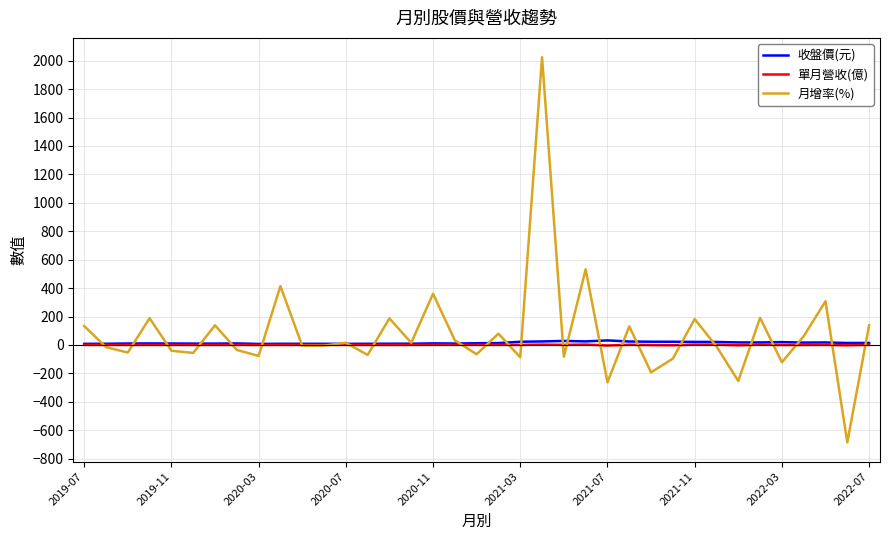

What is the maximum value shown in the chart?

2025.2